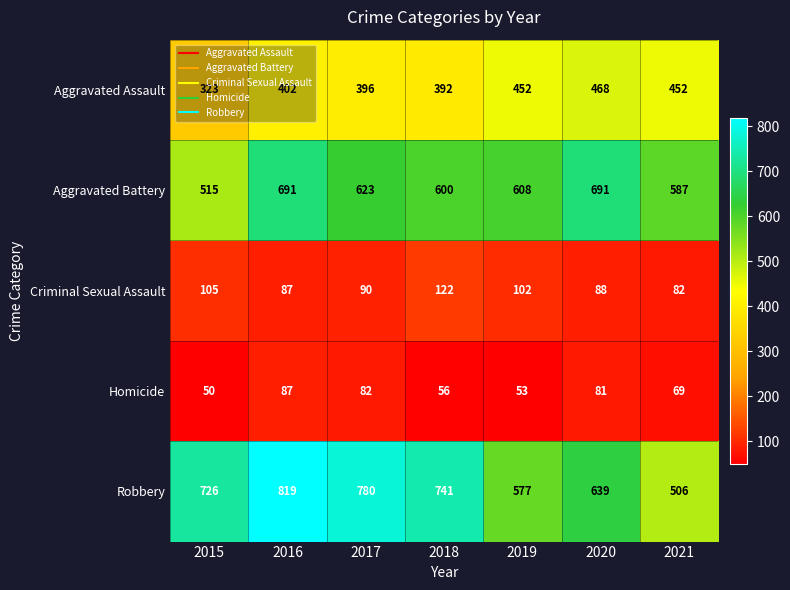

What is the spread (max minus min) of values at 2018?

685